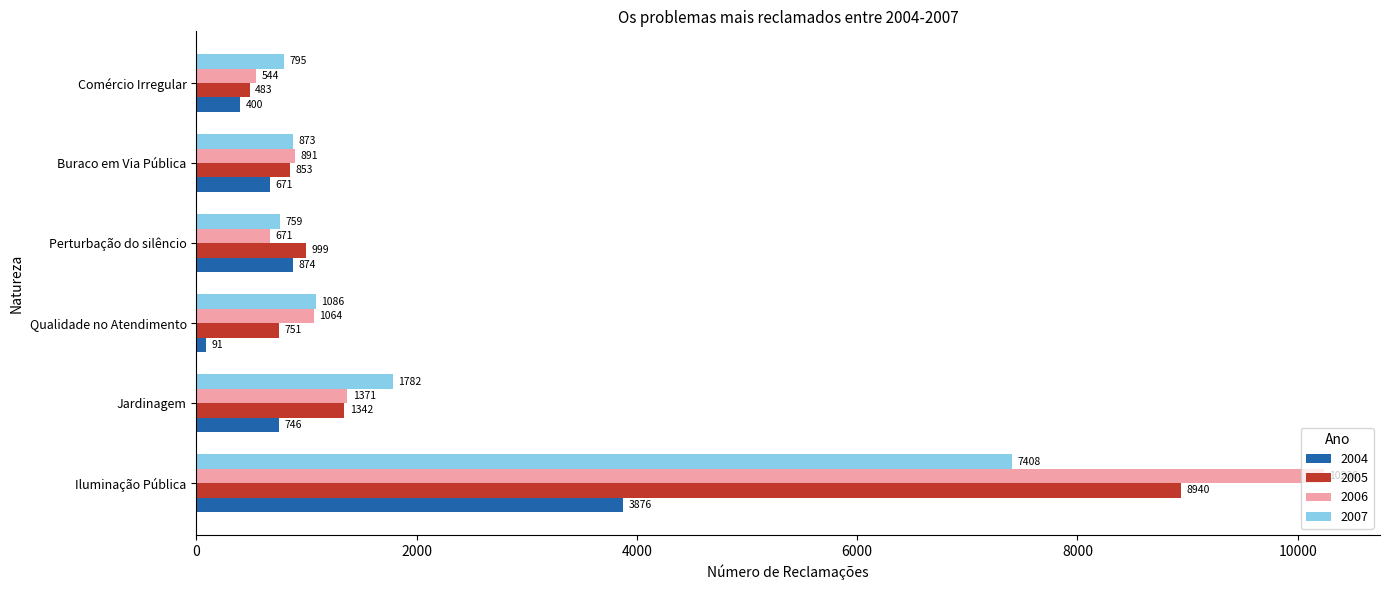

True or false: 2006 has a value of 1517 at Buraco em Via Pública.

False